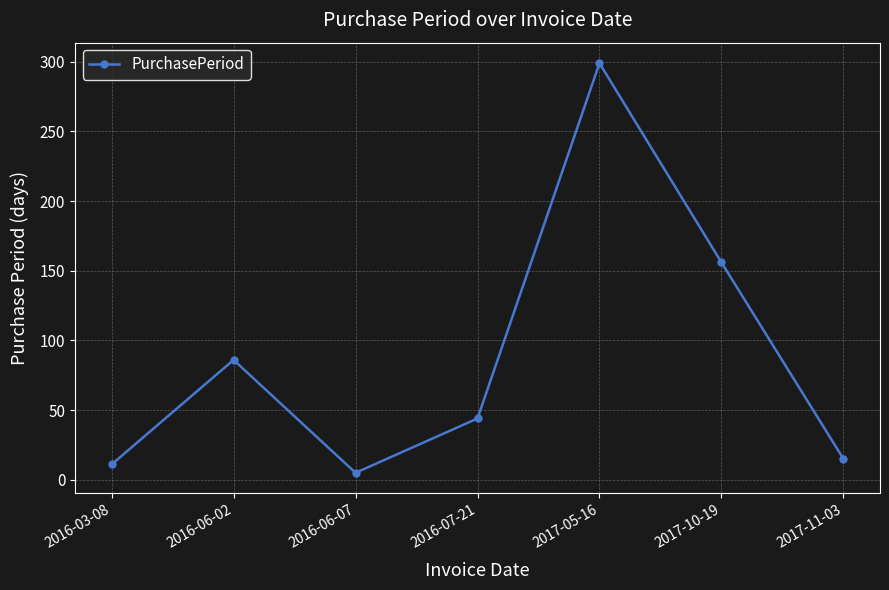

What is the smallest value displayed?

5